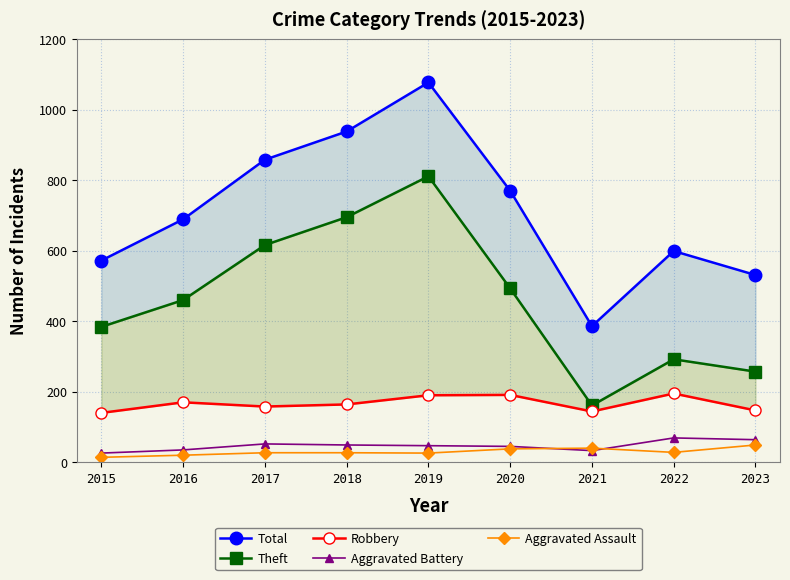

What are all the series names shown in the legend?

Total, Theft, Robbery, Aggravated Battery, Aggravated Assault